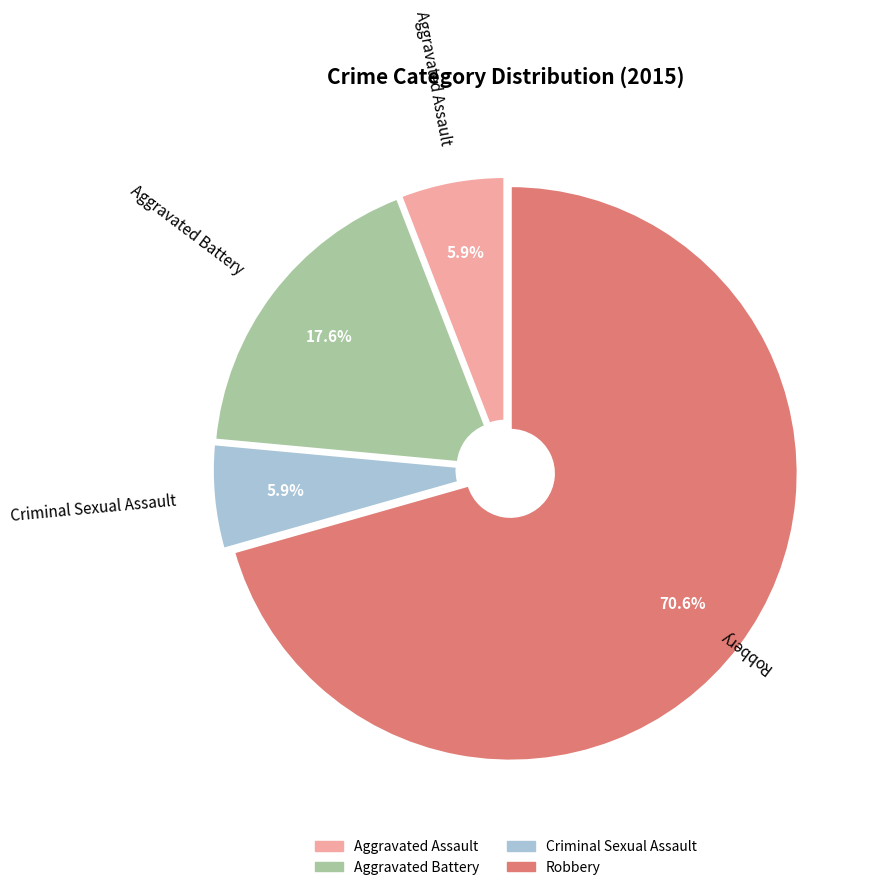

Which slice is the largest?

Robbery